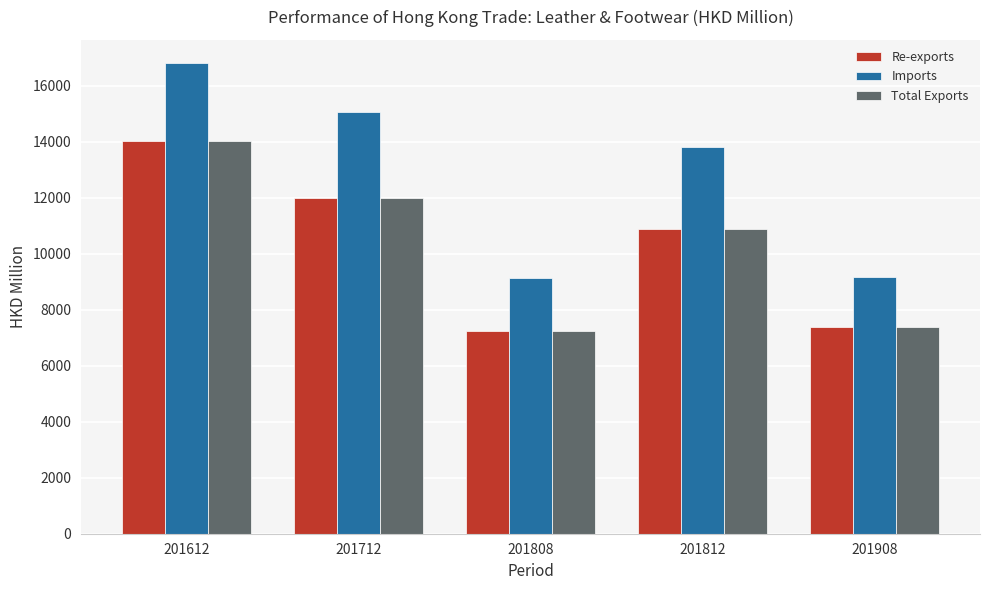

True or false: Imports has a value of 4099.1 at 201908.

False